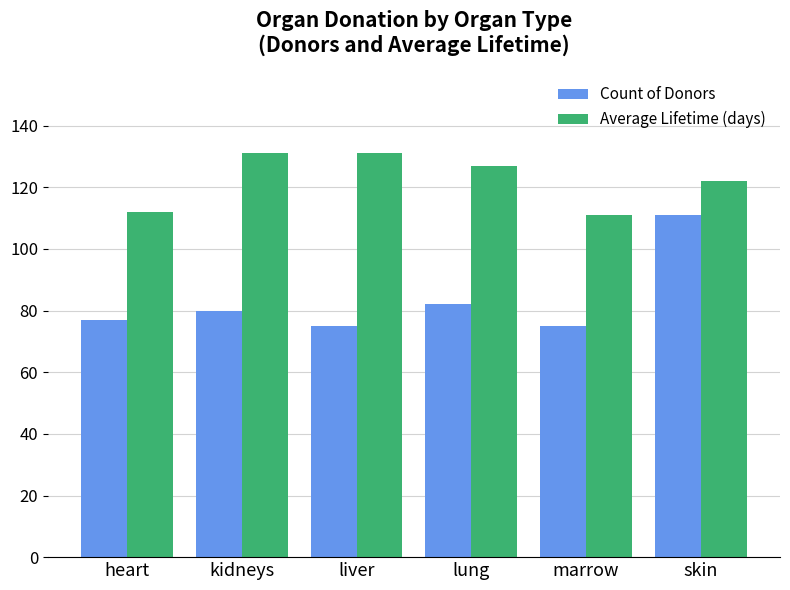

Where is Average Lifetime (days) nearest to the value 121?

skin